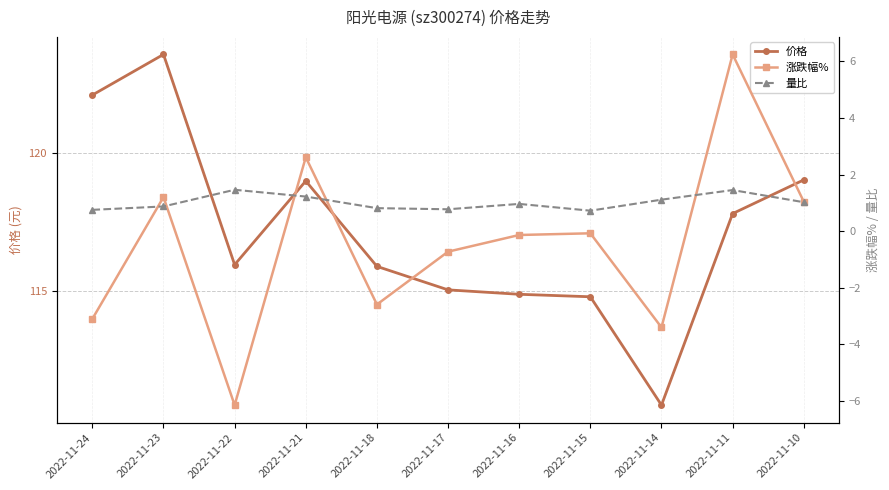

How many times do 涨跌幅% and 量比 cross each other?

5